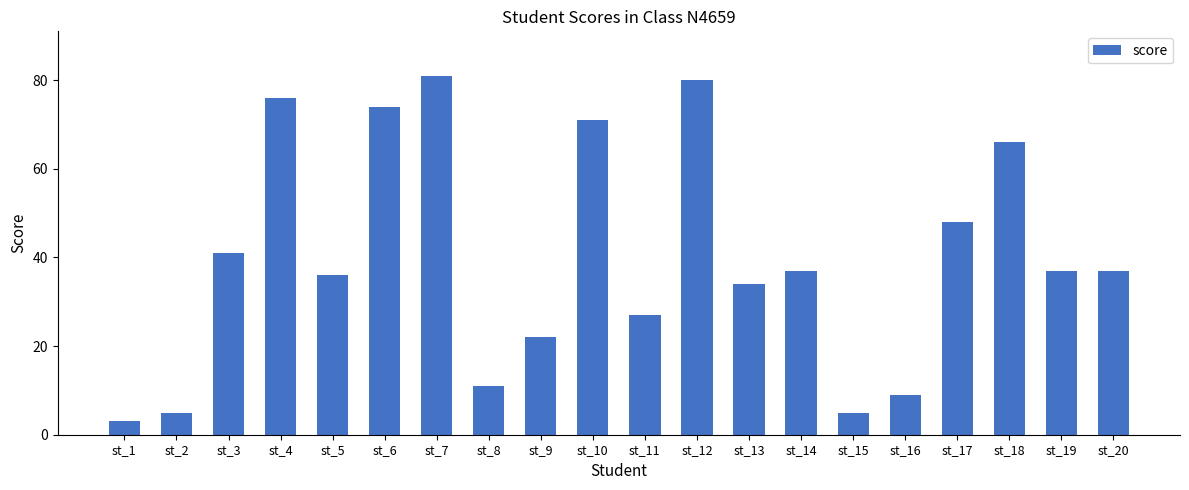

Reading left to right, transcribe all the data shown in this chart.

3	5	41	76	36	74	81	11	22	71	27	80	34	37	5	9	48	66	37	37